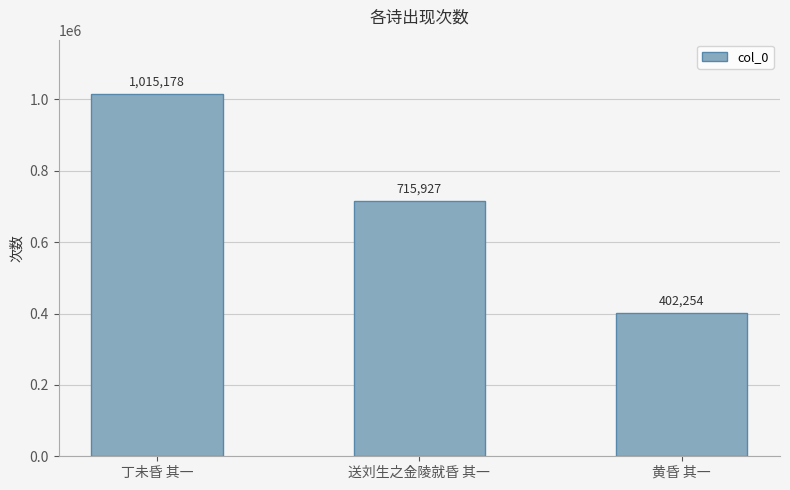

Does the chart contain stacked bars?

No